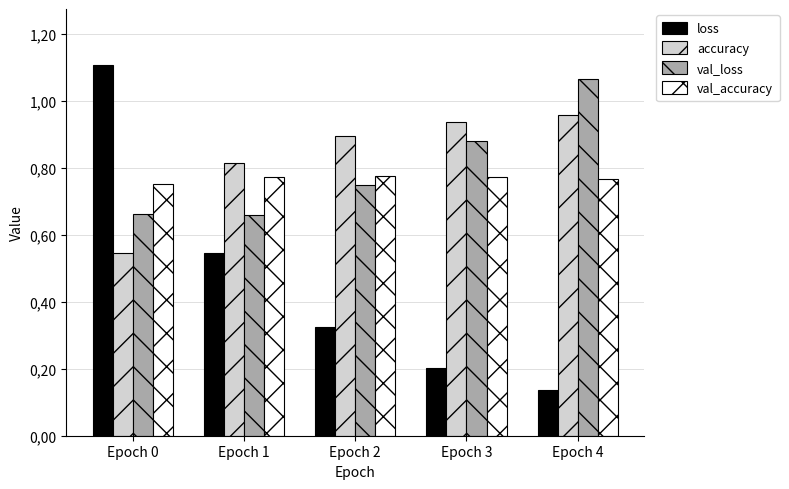

Reading left to right, extract all data points from this chart.

loss: Epoch 0=1.1	Epoch 1=0.5	Epoch 2=0.3	Epoch 3=0.2	Epoch 4=0.1
accuracy: Epoch 0=0.5	Epoch 1=0.8	Epoch 2=0.9	Epoch 3=0.9	Epoch 4=1.0
val_loss: Epoch 0=0.7	Epoch 1=0.7	Epoch 2=0.7	Epoch 3=0.9	Epoch 4=1.1
val_accuracy: Epoch 0=0.8	Epoch 1=0.8	Epoch 2=0.8	Epoch 3=0.8	Epoch 4=0.8